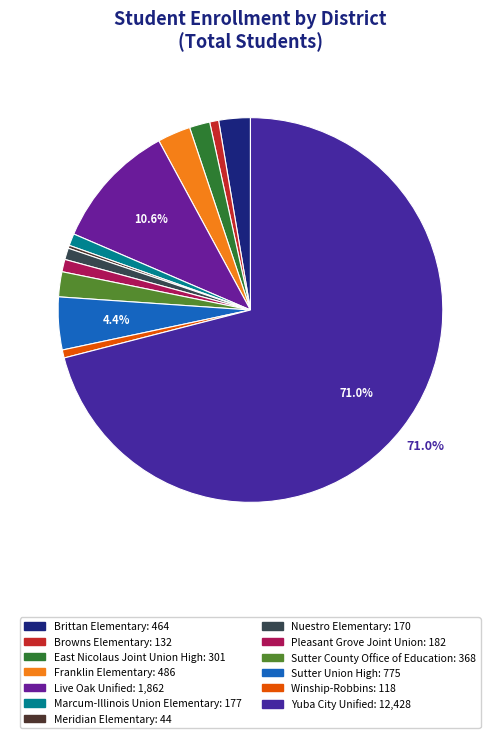

Combined, what portion of the pie is Brittan Elementary and Pleasant Grove Joint Union?

3.7%